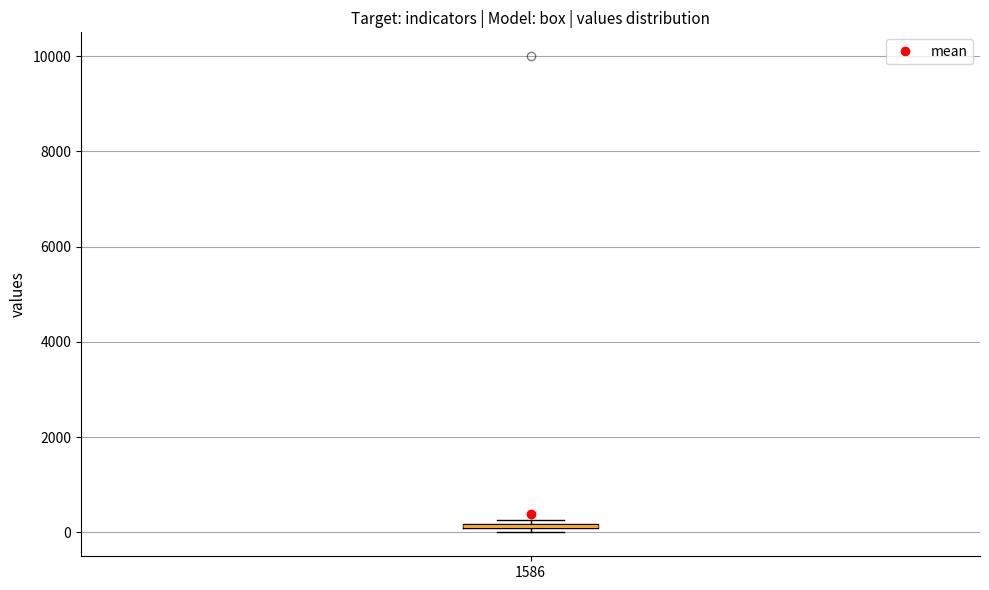

Where is the lower edge of the box at x = 1586 on the y-axis? The values are not printed on the chart, so give them approximately, as read against the axis.

0